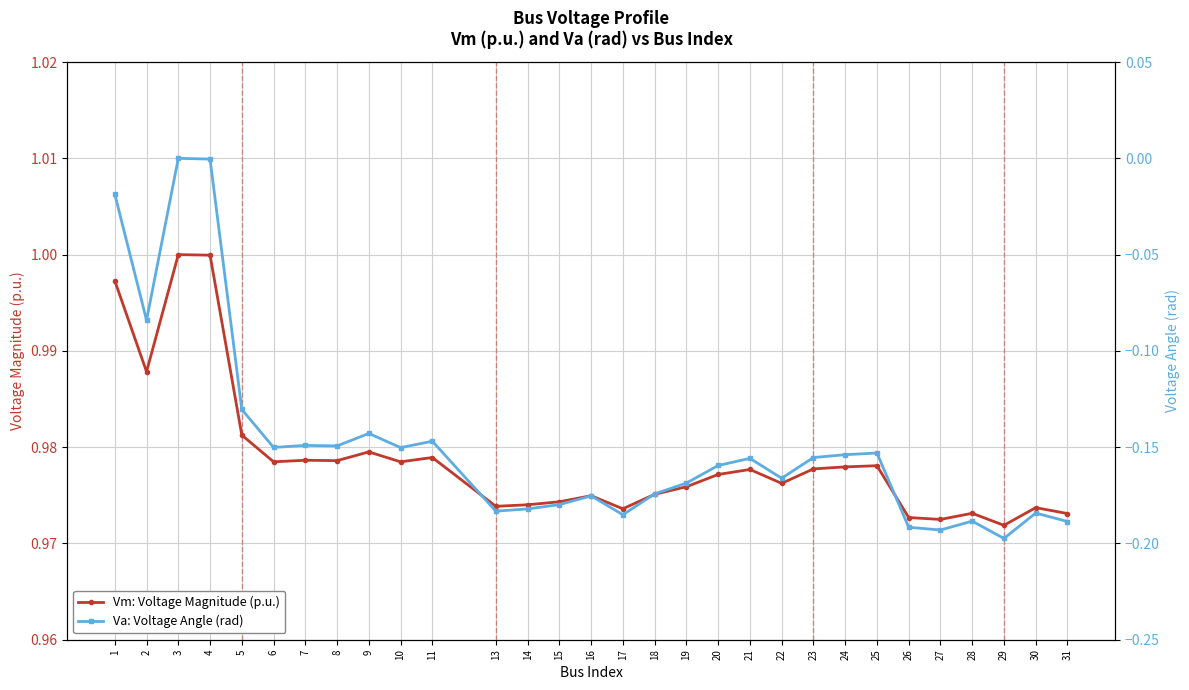

Reading left to right, transcribe all the data shown in this chart.

Vm: Voltage Magnitude (p.u.): 1.0	1.0	1.0	1.0	1.0	1.0	1.0	1.0	1.0	1.0	1.0	1.0	1.0	1.0	1.0	1.0	1.0	1.0	1.0	1.0	1.0	1.0	1.0	1.0	1.0	1.0	1.0	1.0	1.0	1.0
Va: Voltage Angle (rad): -0.0	-0.1	0.0	-0.0	-0.1	-0.2	-0.1	-0.1	-0.1	-0.2	-0.1	-0.2	-0.2	-0.2	-0.2	-0.2	-0.2	-0.2	-0.2	-0.2	-0.2	-0.2	-0.2	-0.2	-0.2	-0.2	-0.2	-0.2	-0.2	-0.2